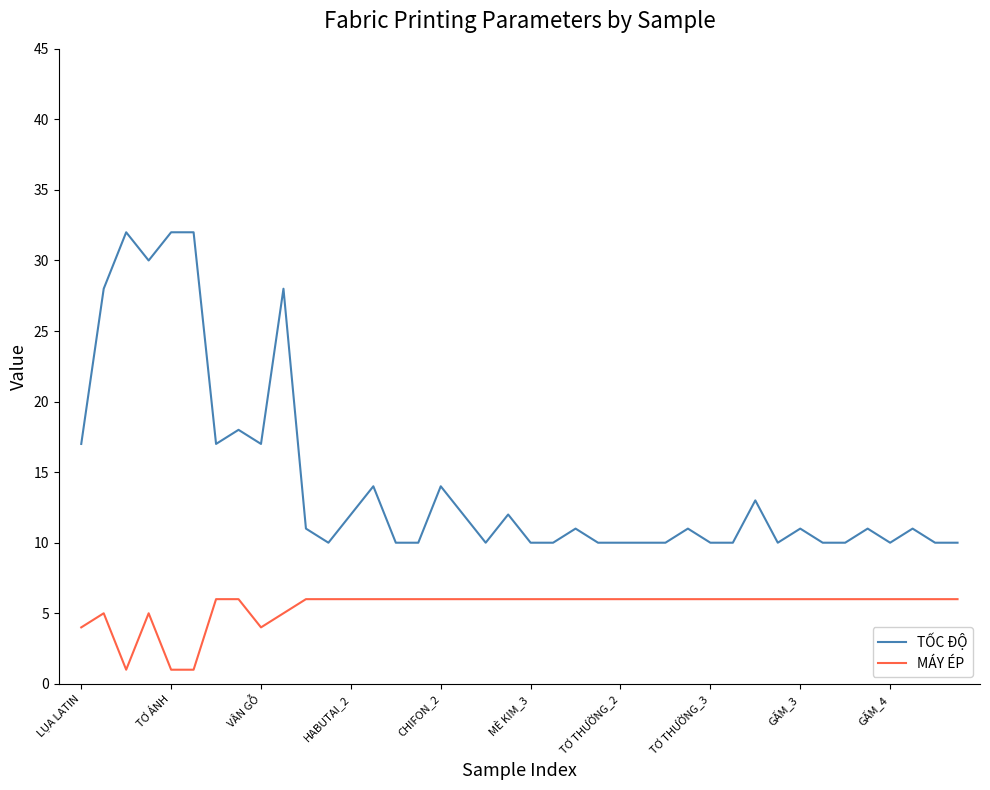

Which series has the widest spread of values?

TỐC ĐỘ